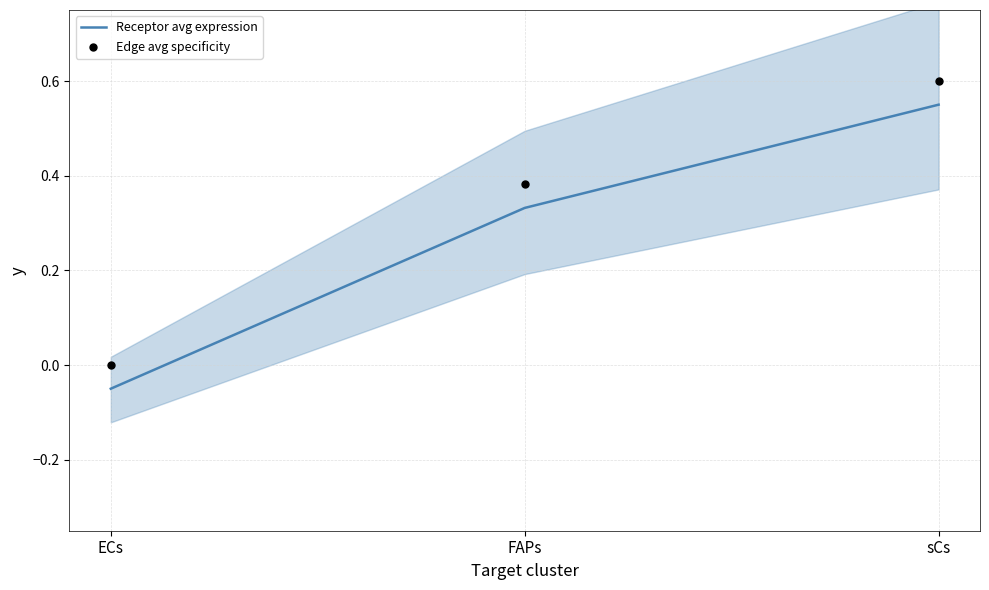

Which series contains the highest Y value?

Edge avg specificity